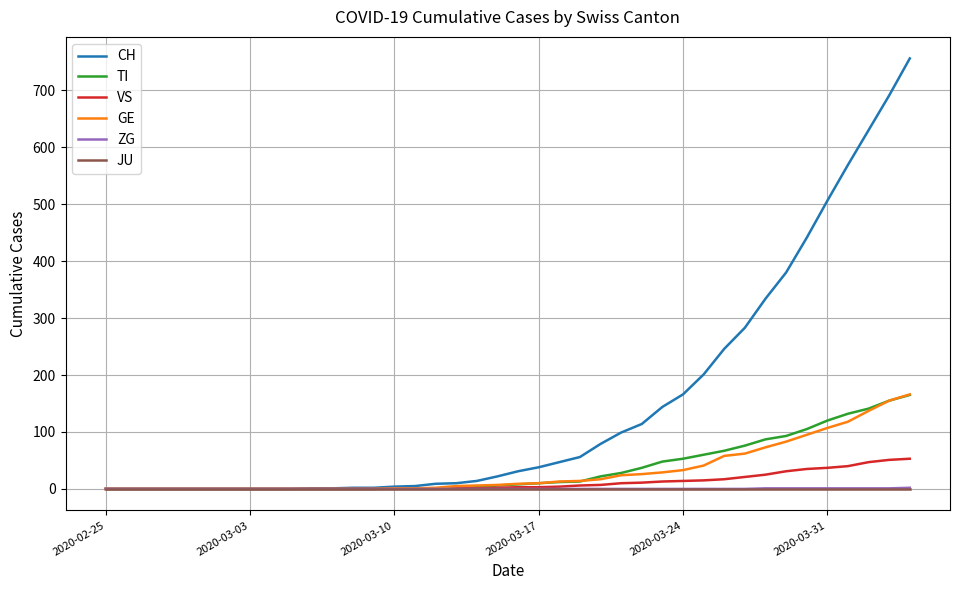

What is the maximum value for CH?

756